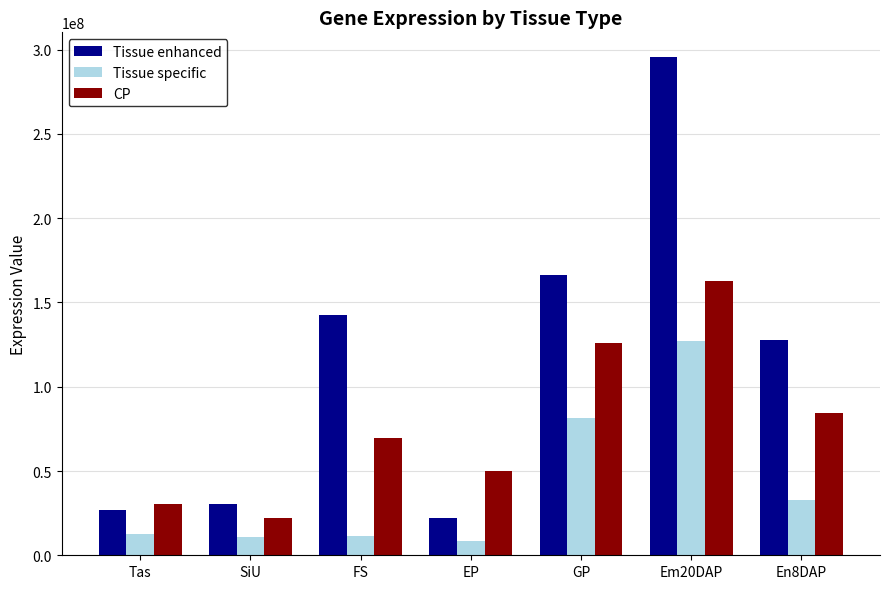

The value of CP at GP is 125889828.1. True or false?

True